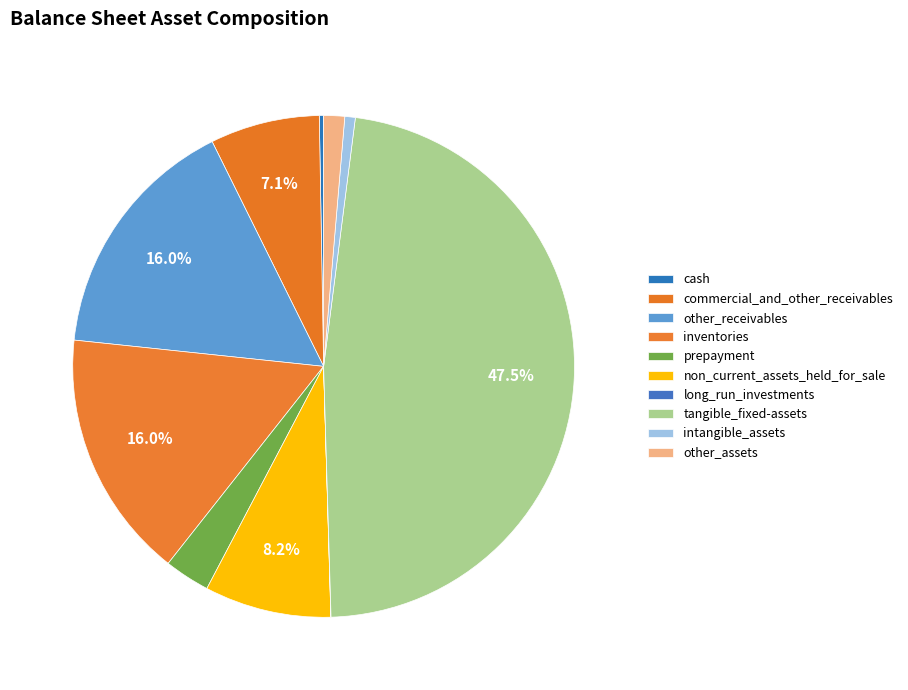

How many slices are in this pie chart?

10